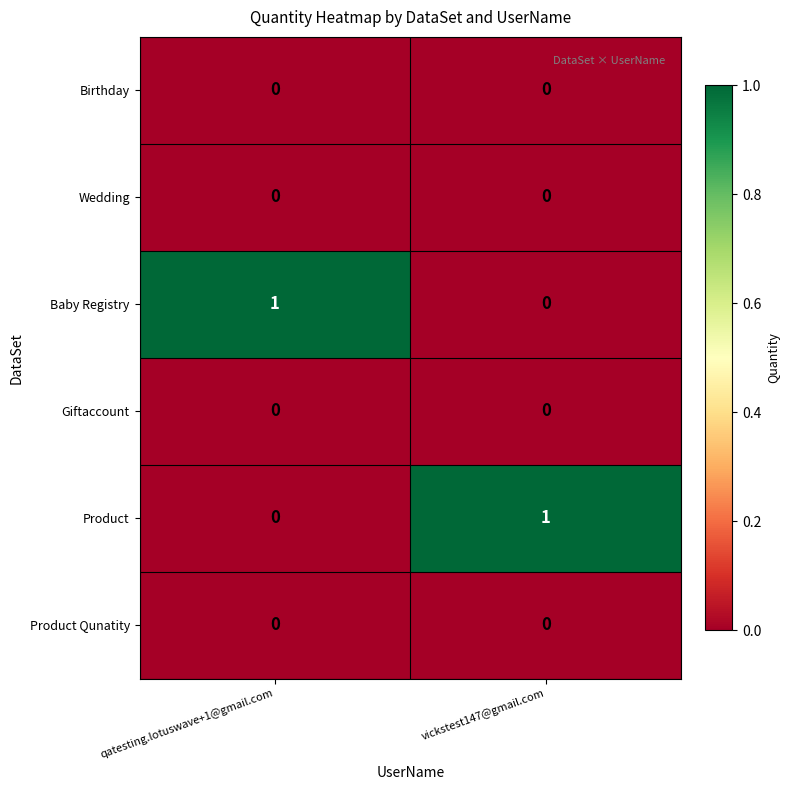

The Giftaccount series shows 0 at vickstest147@gmail.com. True or false?

True